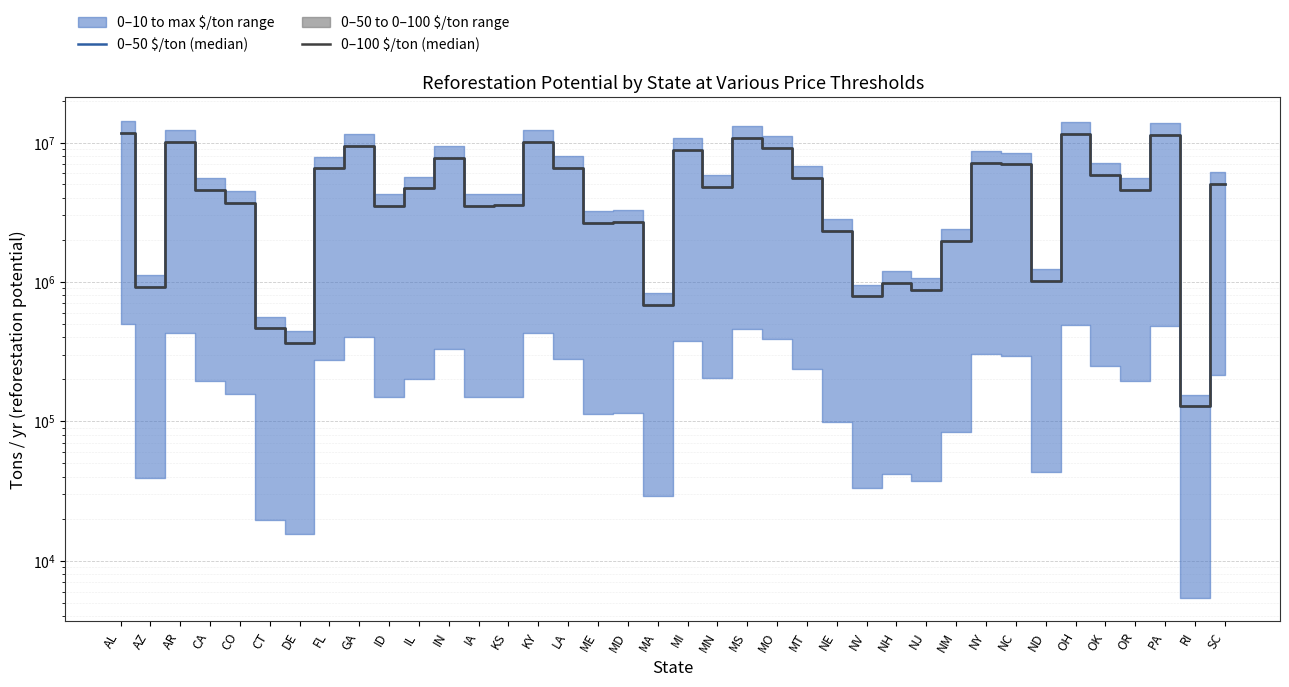

Which series has the largest total across all categories?

0–50 $/ton (median)